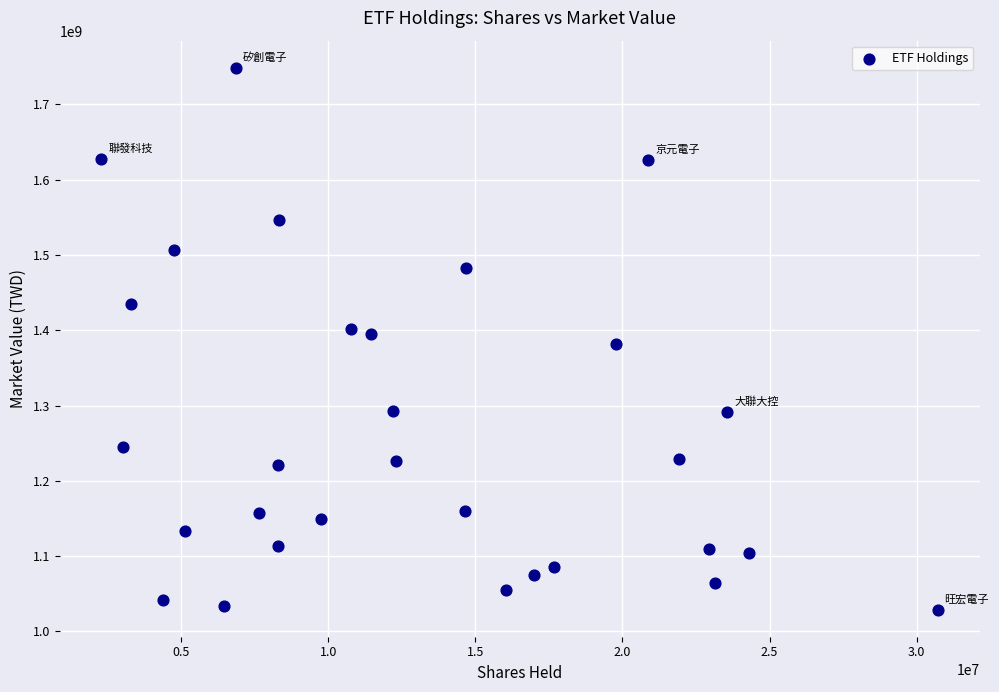

What is the range of Y values (max minus min)?

719804000